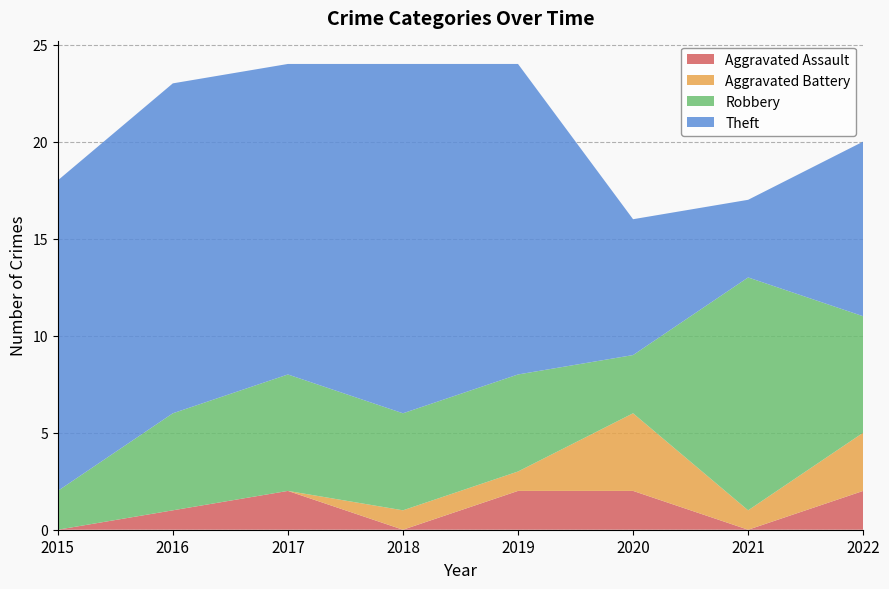

Reading right to left, transcribe all the data shown in this chart.

Aggravated Assault: 2	0	2	2	0	2	1	0
Aggravated Battery: 3	1	4	1	1	0	0	0
Robbery: 6	12	3	5	5	6	5	2
Theft: 9	4	7	16	18	16	17	16